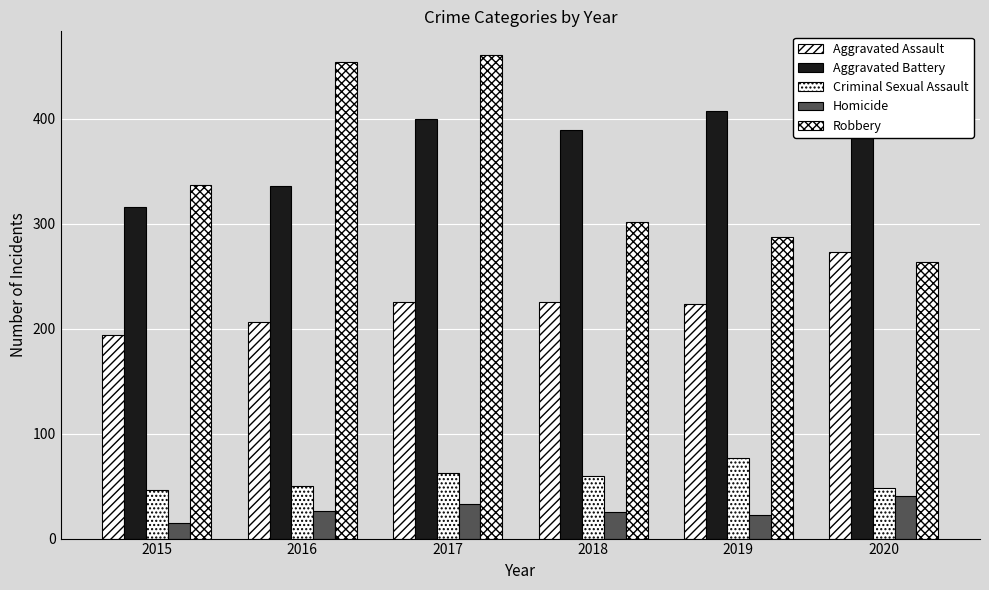

What is the difference between the highest and lowest values at 2019?

385